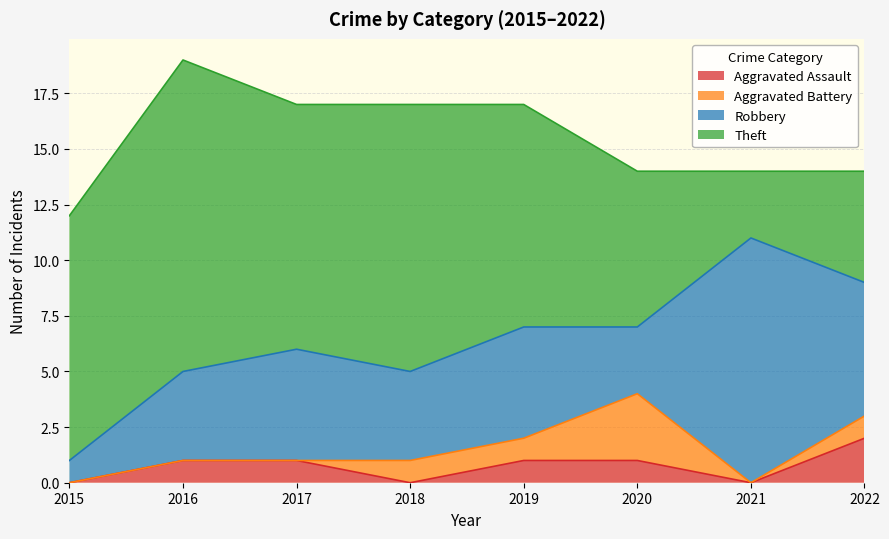

At how many categories does at least one series exceed 8?

6